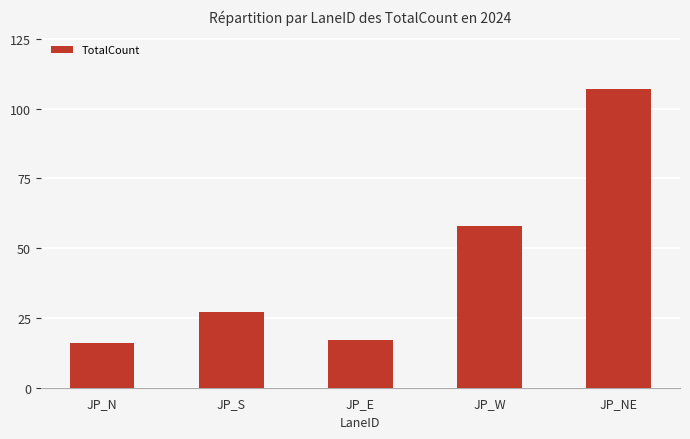

What is the change in value from JP_S to JP_W?

+31